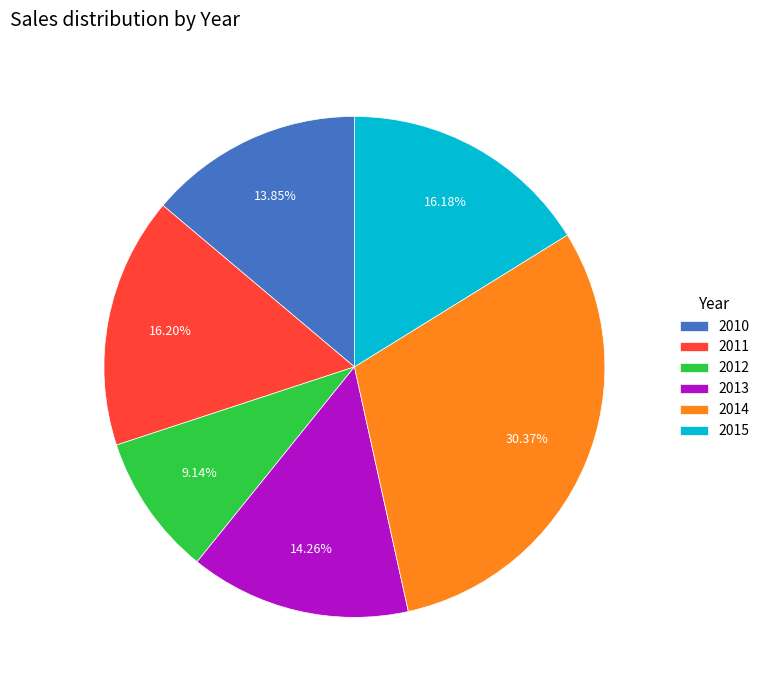

Does 2012 represent more than half of the total?

No